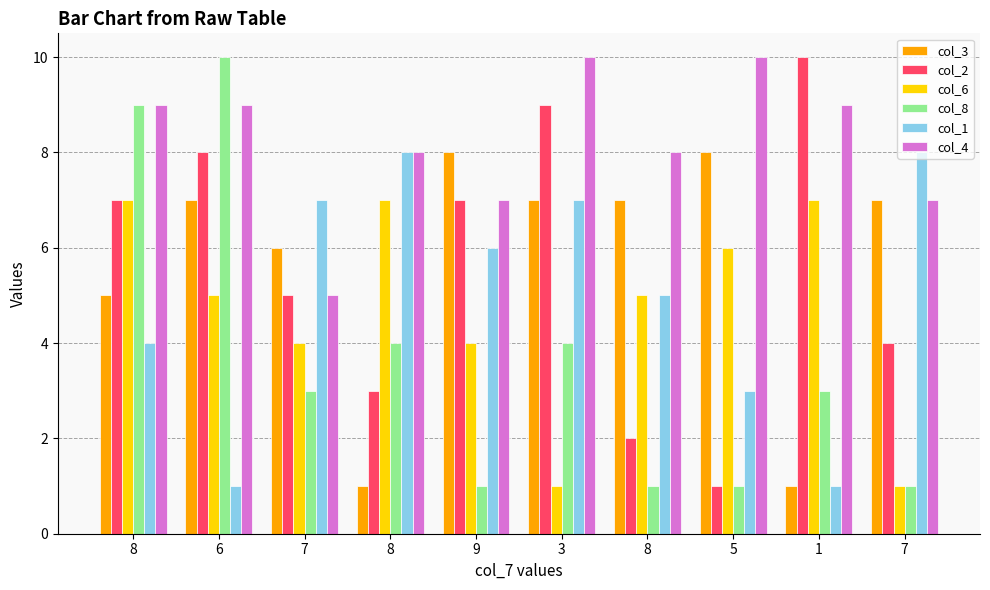

Which label corresponds to the largest value in the chart?

1